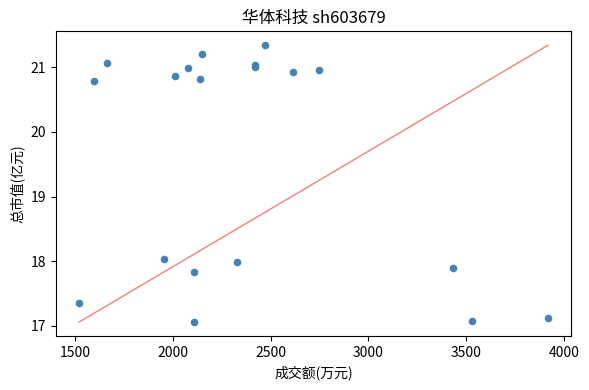

What Y value in the scatter plot is closest to 19?

18.0